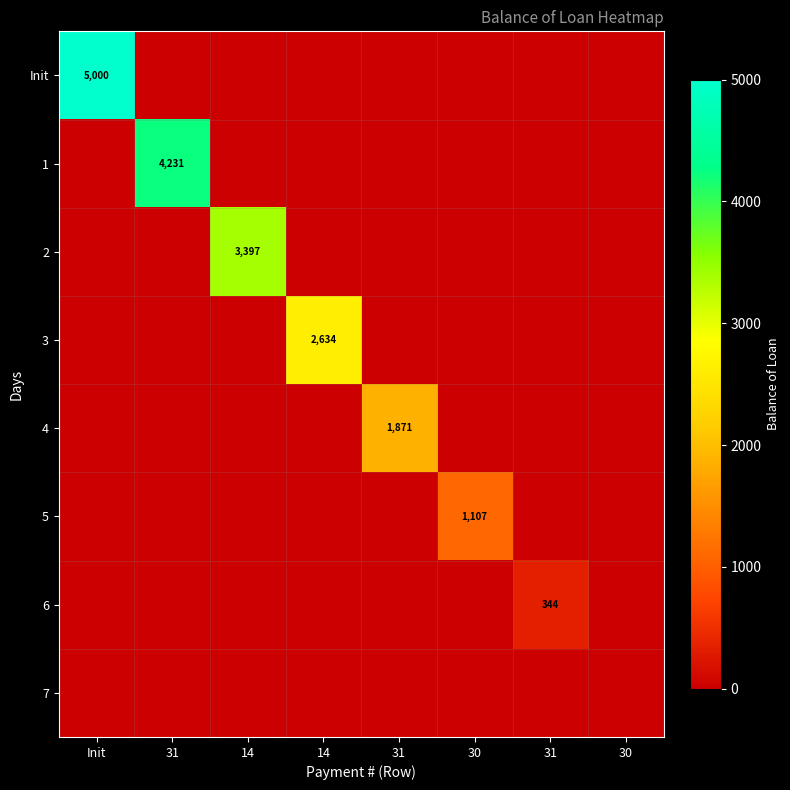

Between 14 and 30, which is larger?

14